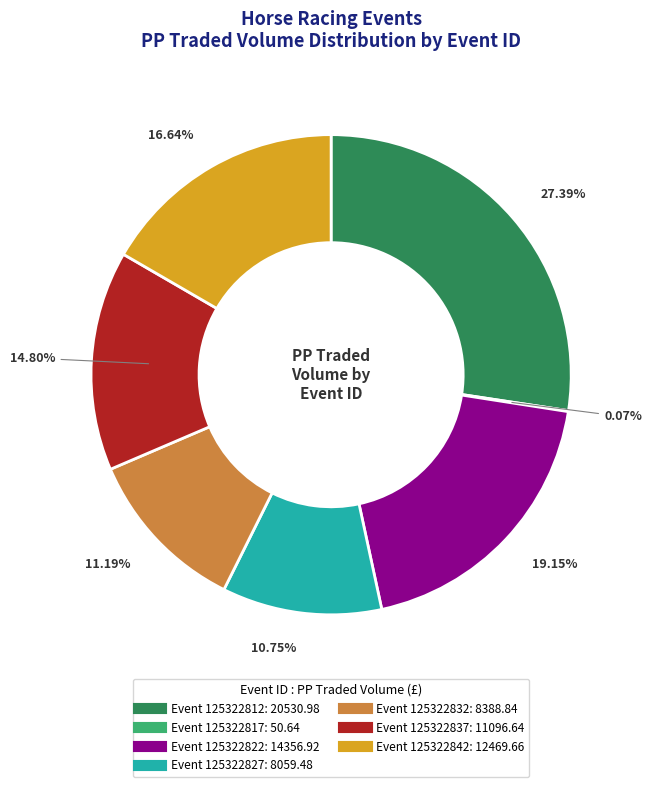

Does any single category account for the majority?

No